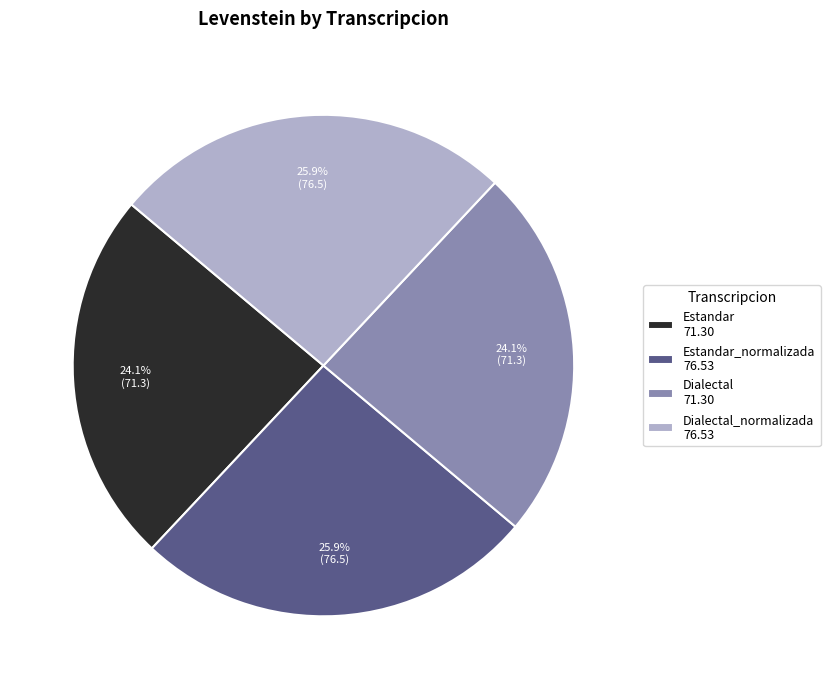

Combined, what portion of the pie is Dialectal 71.30 and Estandar 71.30?

48.2%